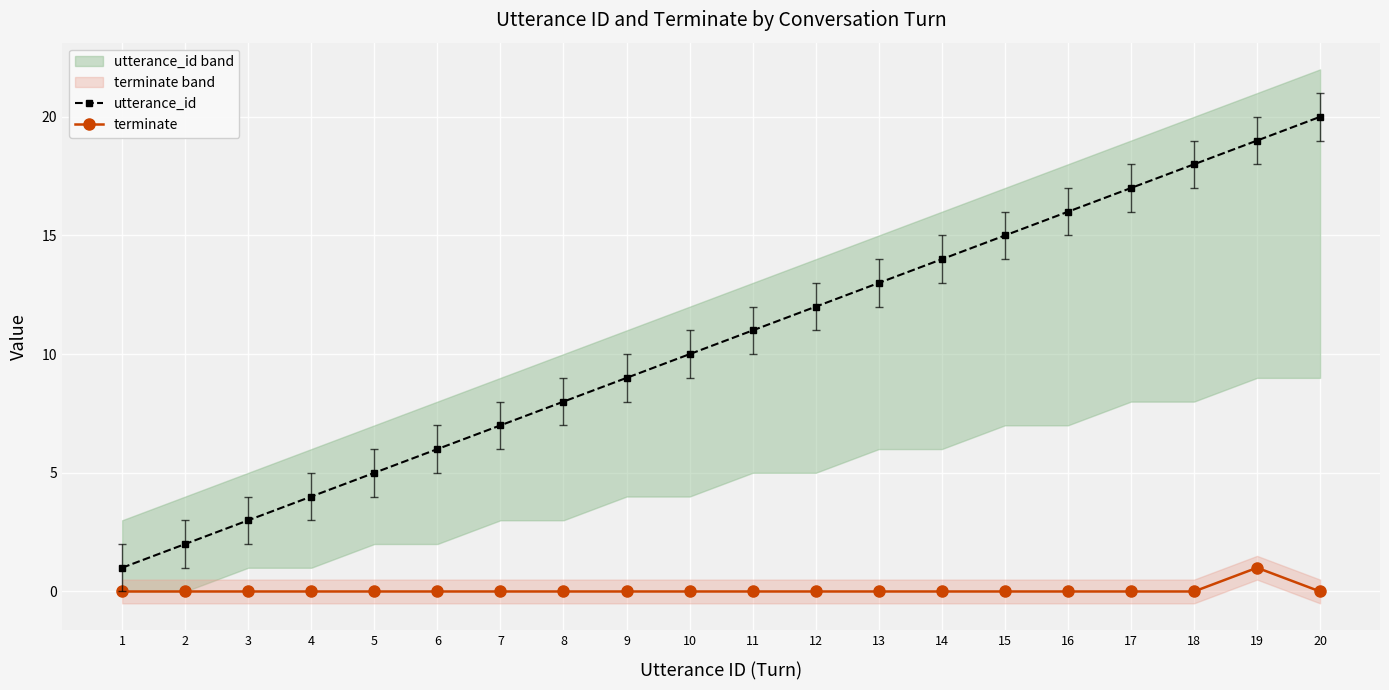

Rank the series at 9 from lowest to highest value.

terminate, utterance_id